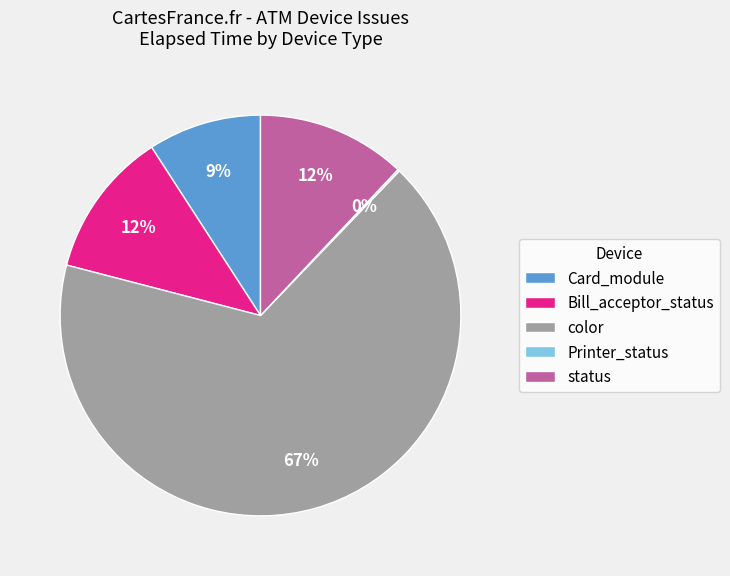

Is it true that Bill_acceptor_status is 12% of the pie?

True